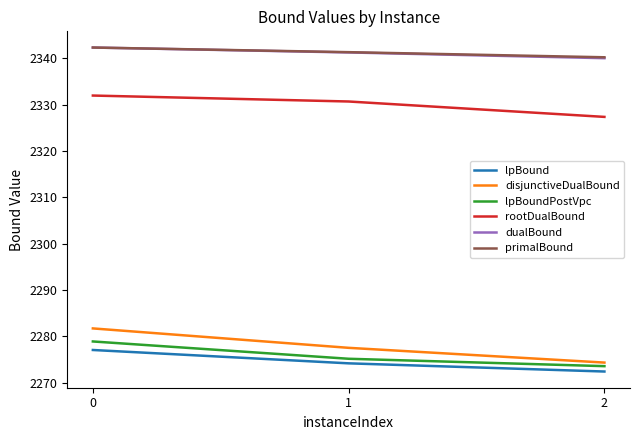

What is the average value of the lpBoundPostVpc series?

2275.9